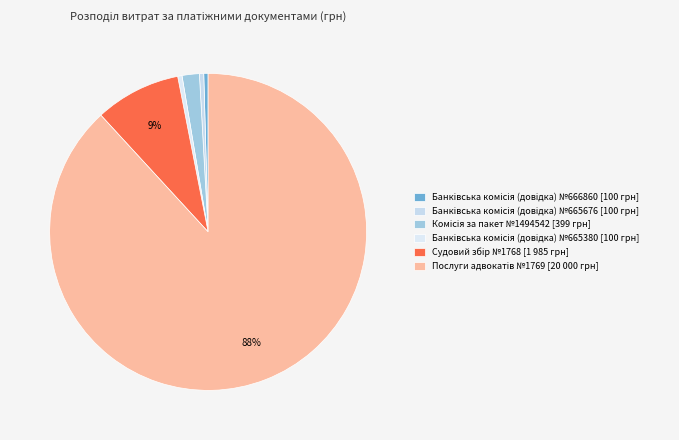

Count the number of slices in the pie.

6